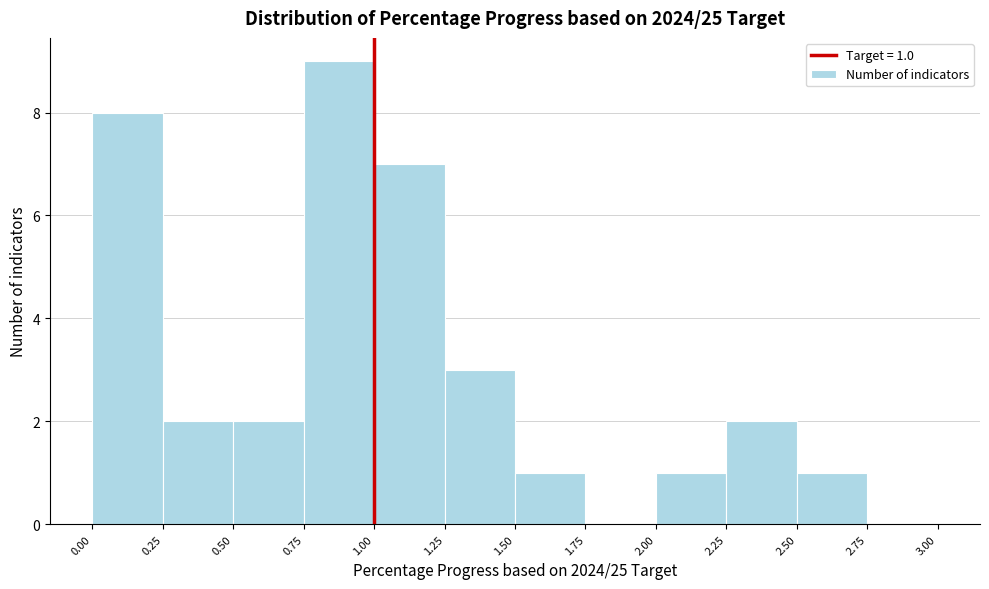

Which range on the x-axis has the tallest bar?

0.75 to 1.00